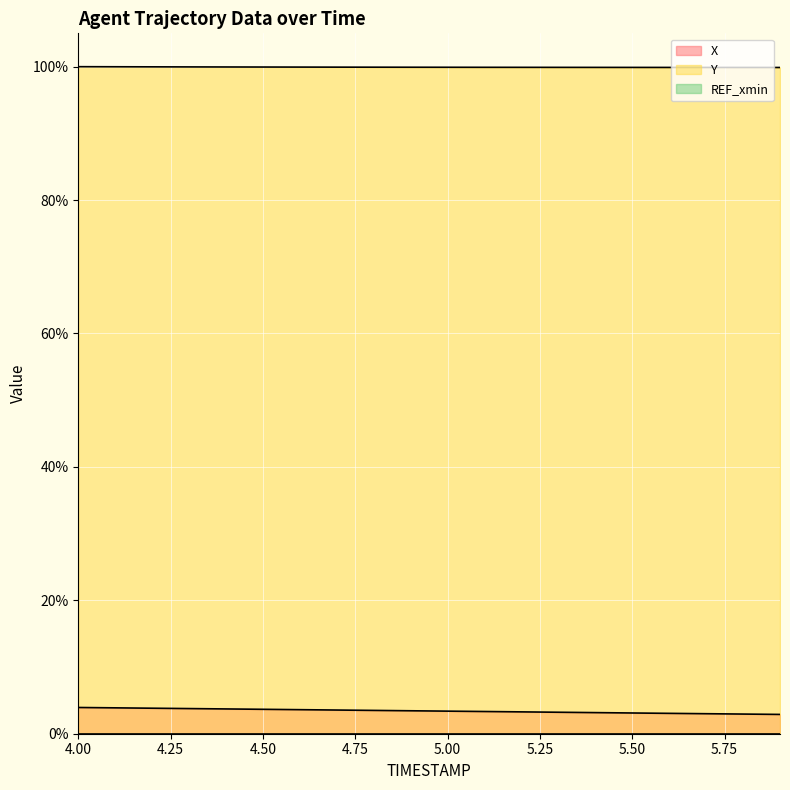

How many lines are shown in the chart?

3